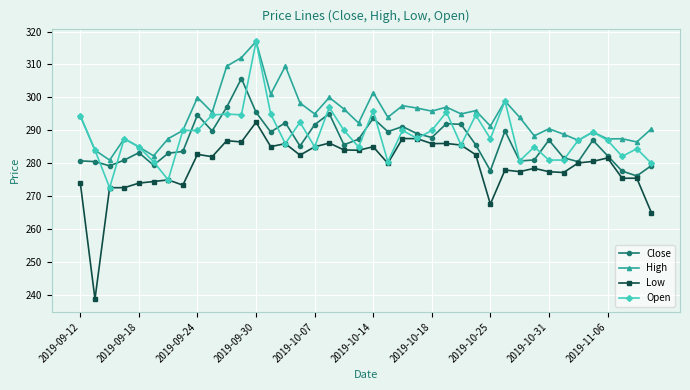

What is the difference between the second highest and second lowest values in the Close series?

19.4